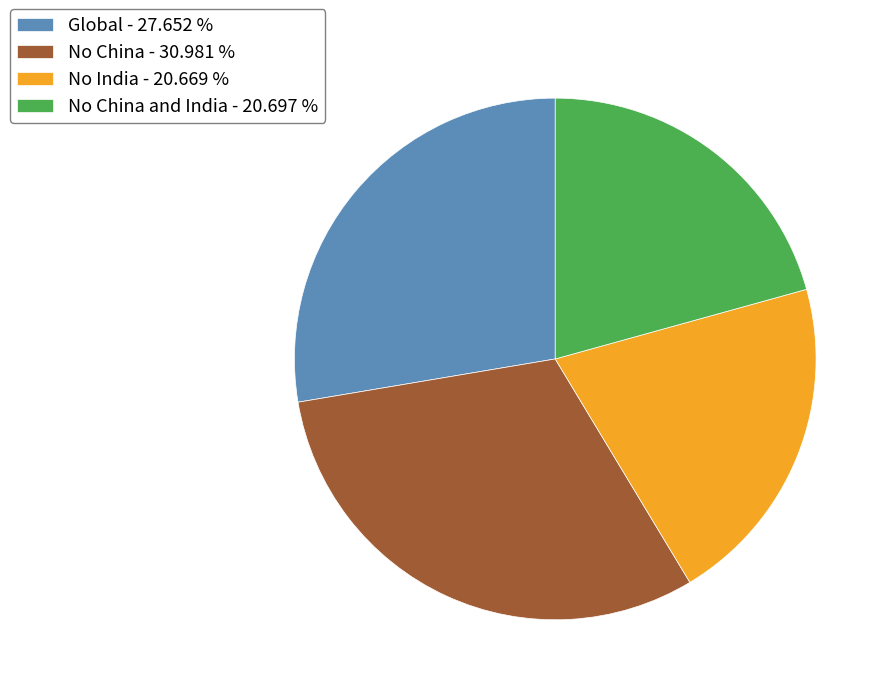

How many slices are in this pie chart?

4